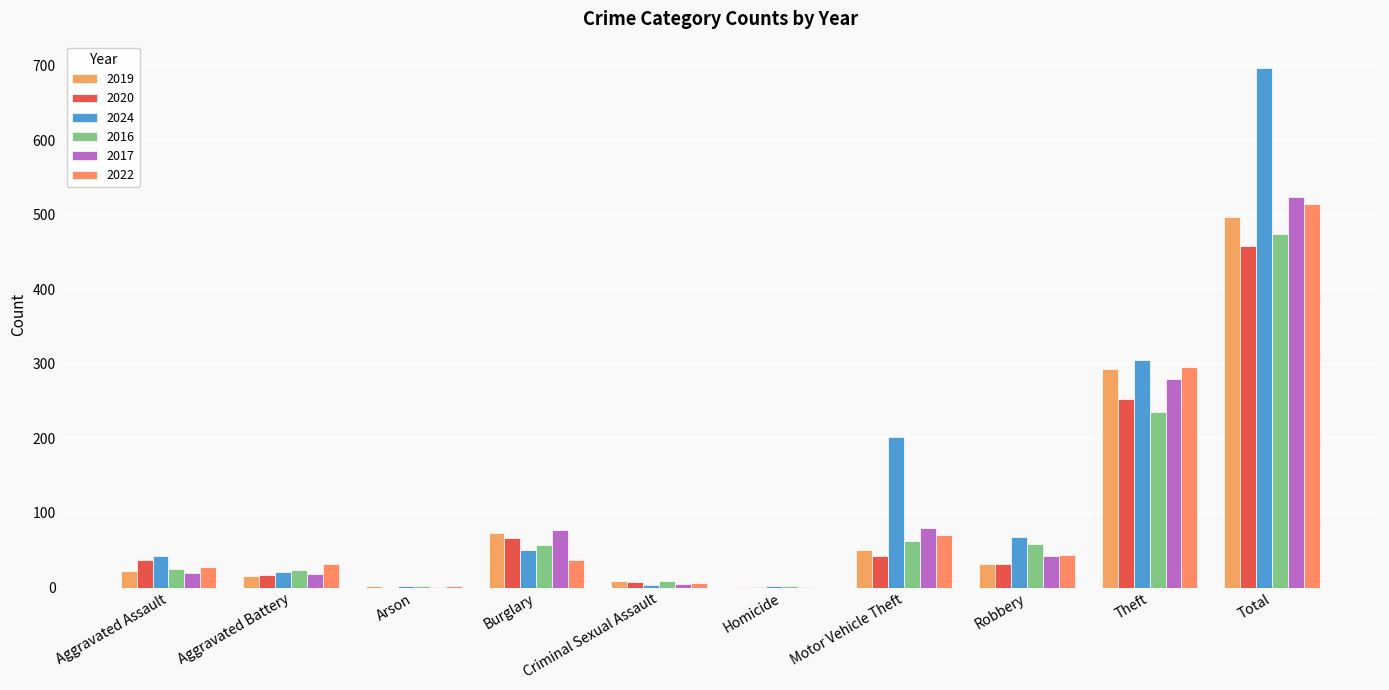

Which has a higher value, Theft or Aggravated Assault?

Theft